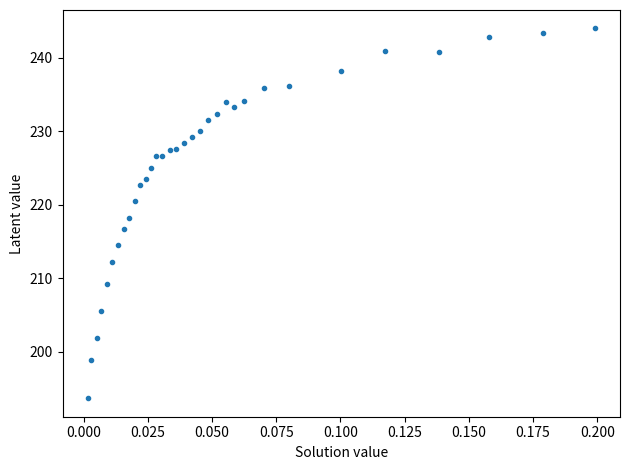

What is the range of Y values (max minus min)?

50.3